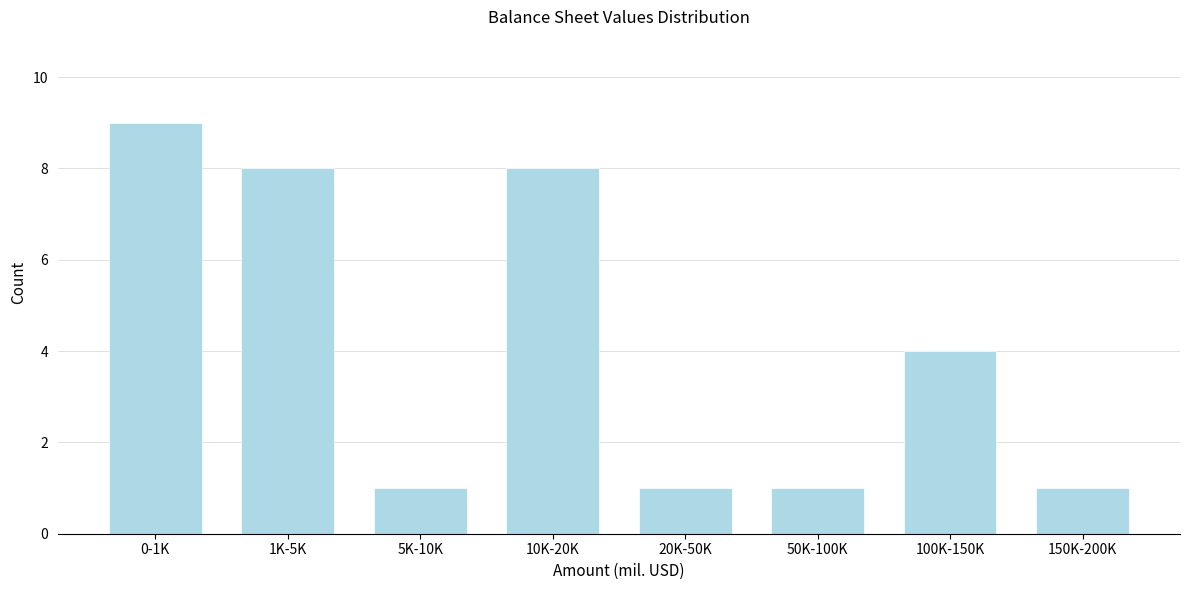

Reading right to left, list all the values displayed in this chart.

150K-200K=1	100K-150K=4	50K-100K=1	20K-50K=1	10K-20K=8	5K-10K=1	1K-5K=8	0-1K=9